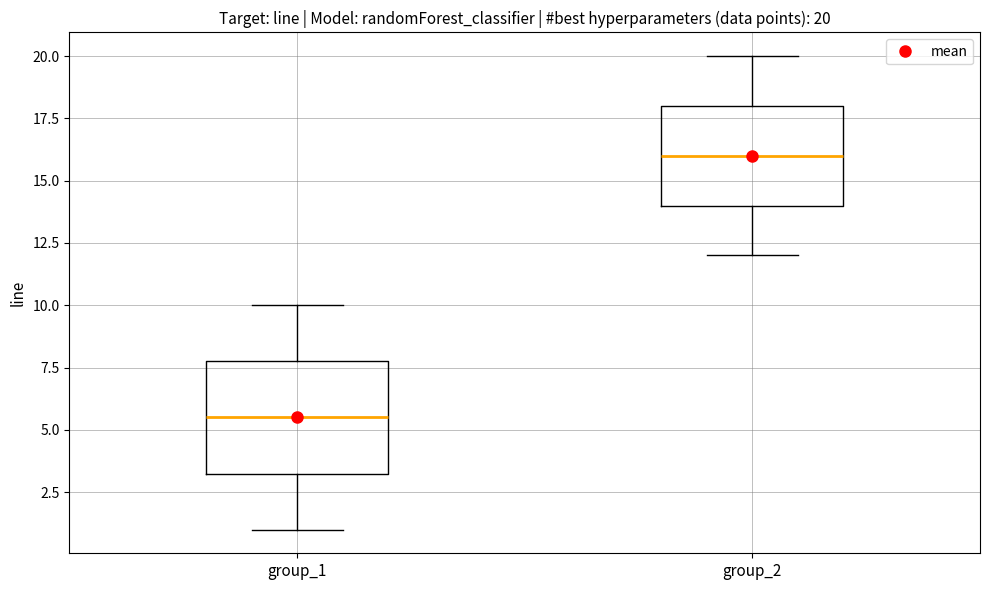

Which box is the tallest, from its lower edge to its upper edge?

group_1